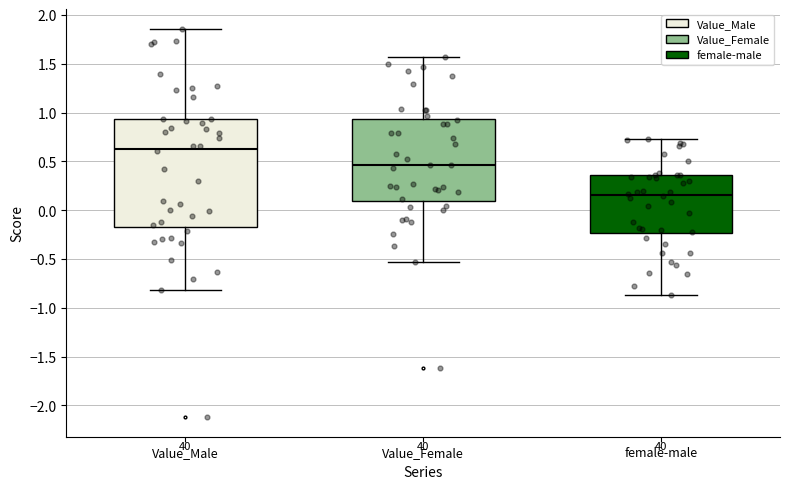

Which box is the tallest, from its lower edge to its upper edge?

Value_Male